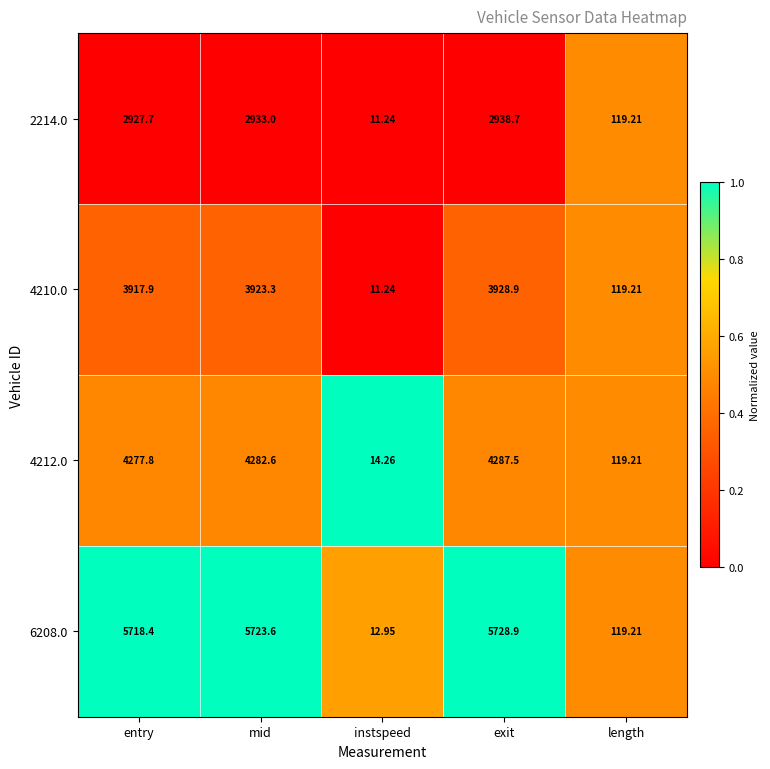

At which label is 4212.0 closest to 2150?

length